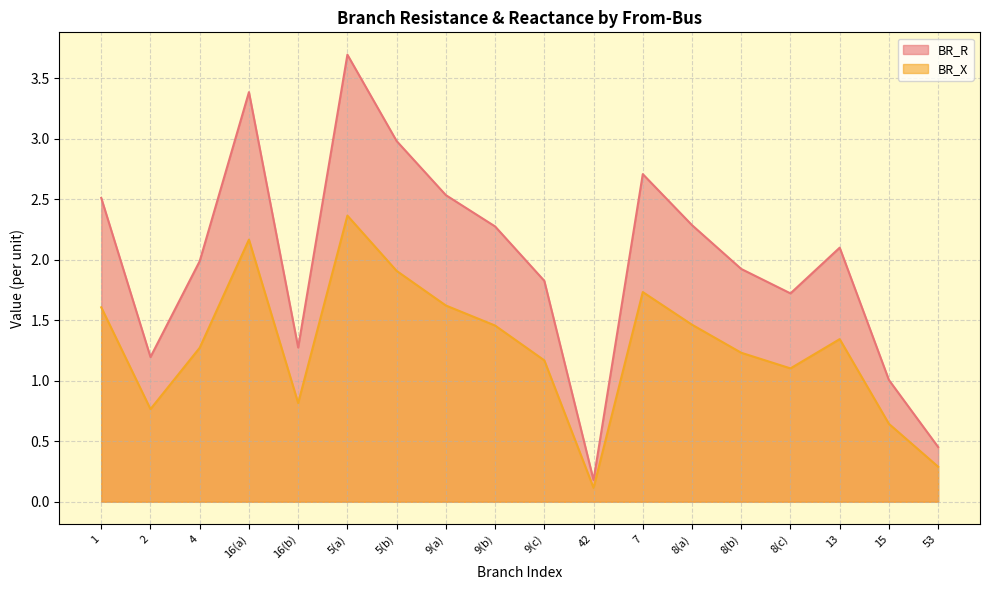

Rank the series by their average value, from highest to lowest.

BR_R, BR_X